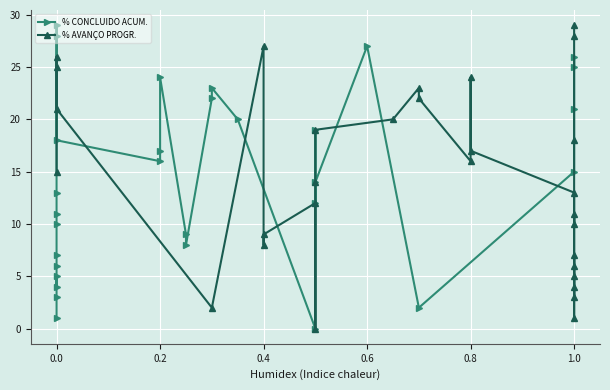

At how many categories does at least one series exceed 22?

12